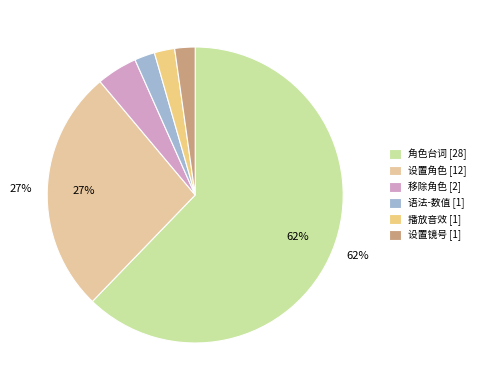

Is there a majority slice in this chart?

Yes